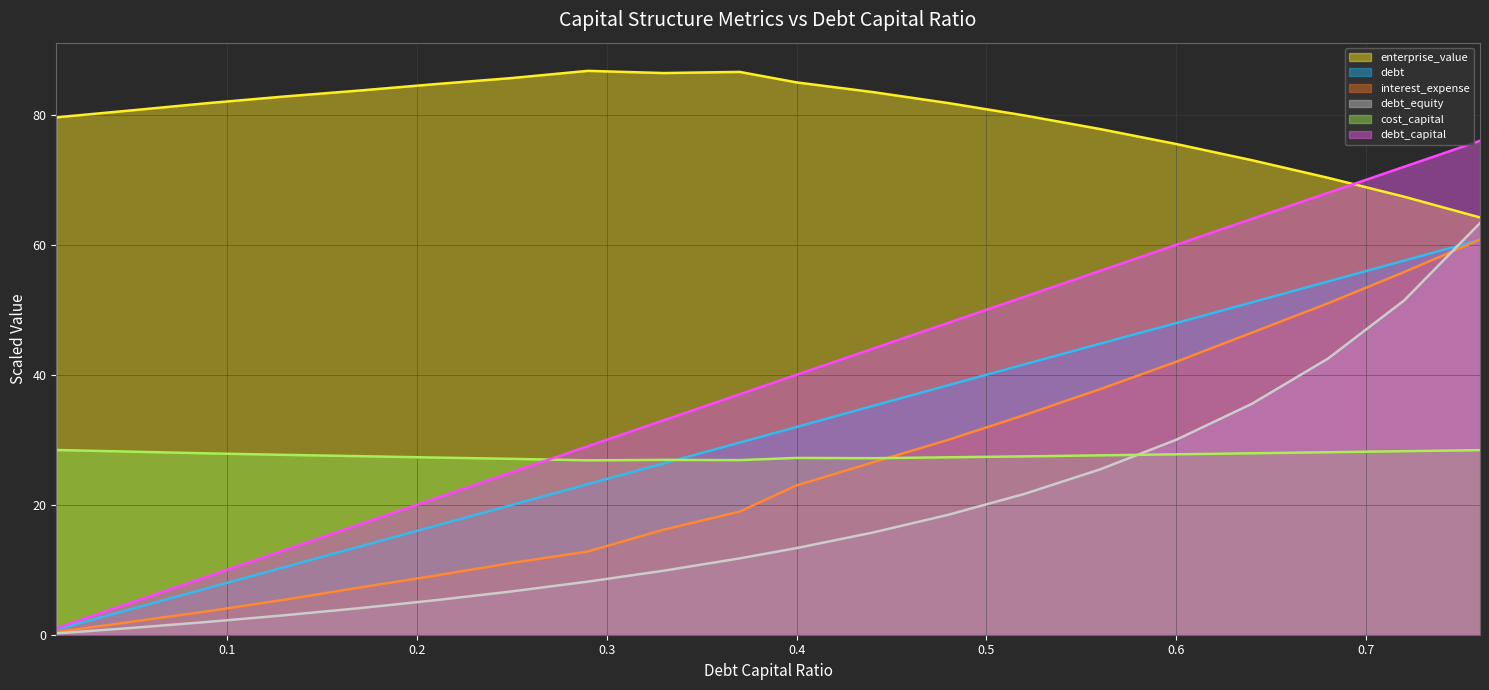

Which series has the widest spread of values?

debt_capital